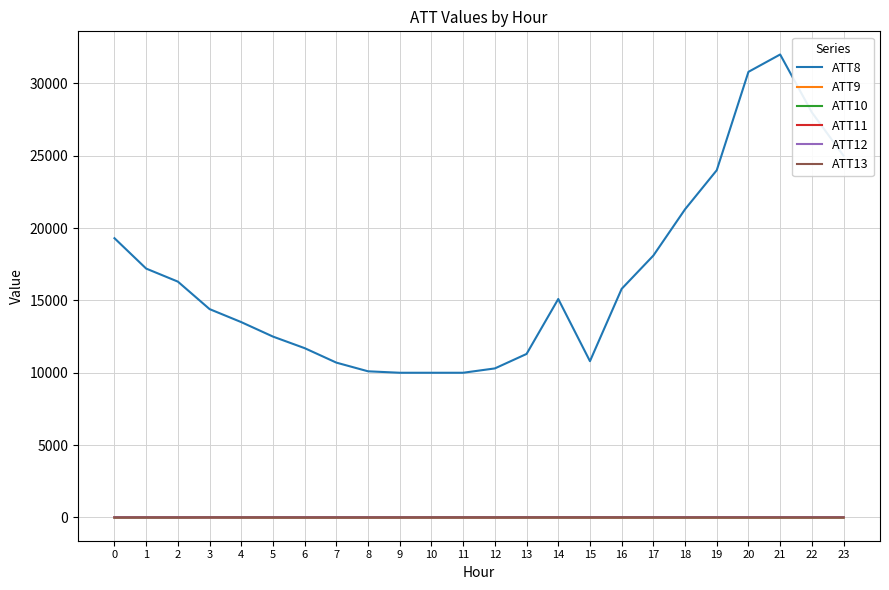

Is the value of ATT8 at 17 greater than the value of ATT12 at 0?

Yes